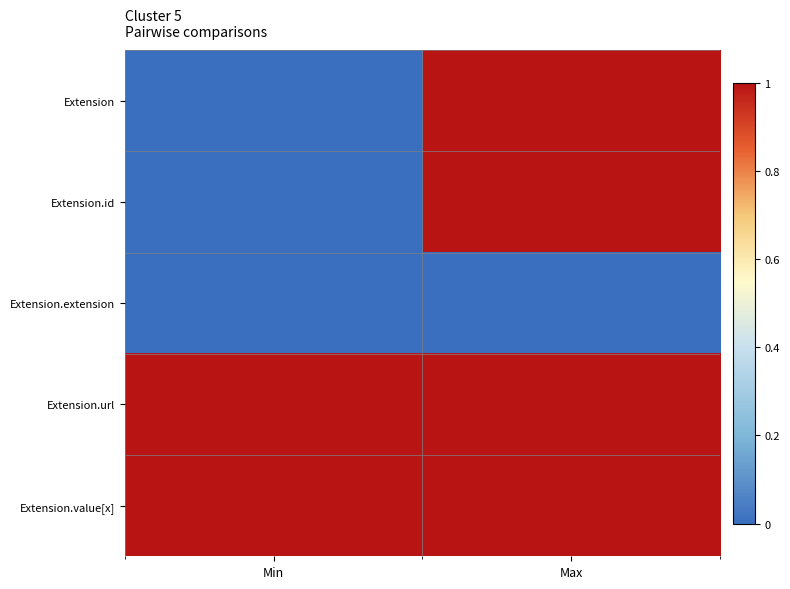

Reading right to left, transcribe all the data shown in this chart.

Extension: Max=1	Min=0
Extension.id: Max=1	Min=0
Extension.extension: Max=0	Min=0
Extension.url: Max=1	Min=1
Extension.value[x]: Max=1	Min=1